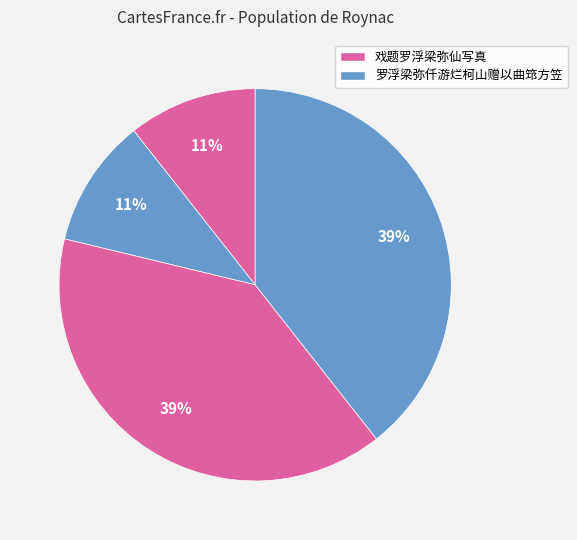

Count the number of slices in the pie.

4